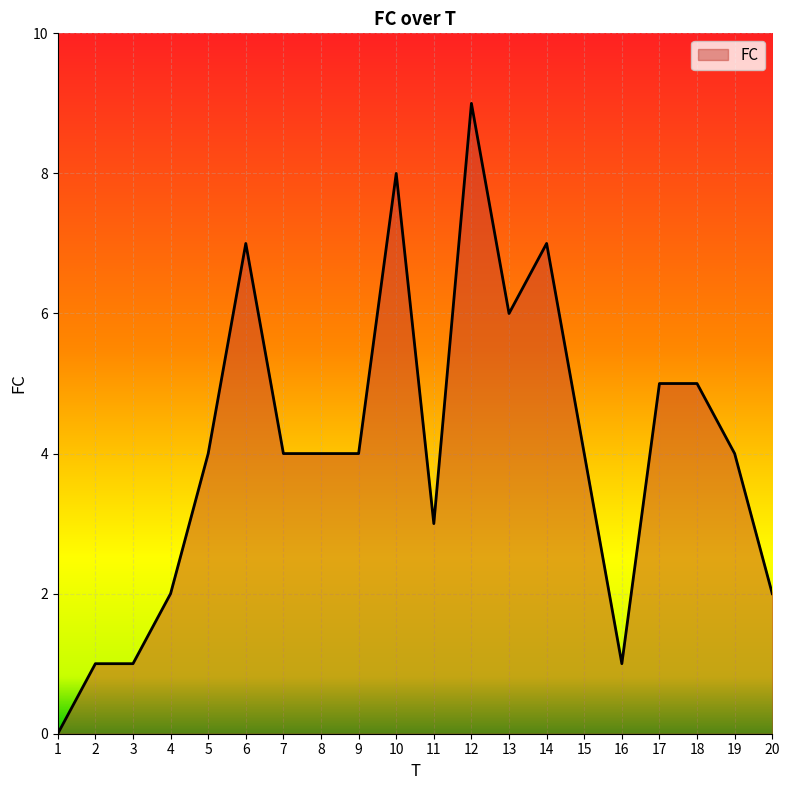

What is the change in value from 5 to 16?

-3